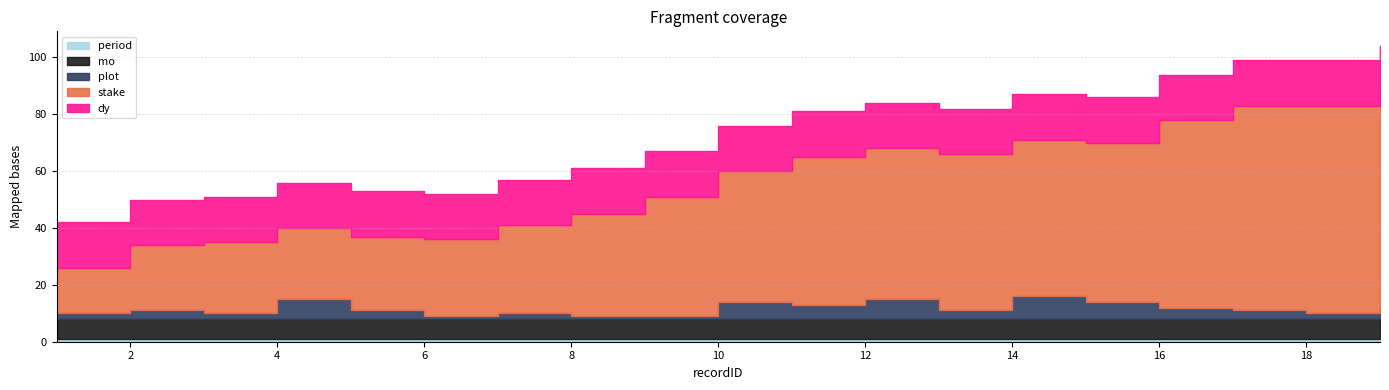

Reading right to left, what are all the values shown in this chart?

stake: 19=76	18=73	17=72	16=66	15=56	14=55	13=55	12=53	11=52	10=46	9=42	8=36	7=31	6=27	5=26	4=25	3=25	2=23	1=16
plot: 19=4	18=2	17=3	16=4	15=6	14=8	13=3	12=7	11=5	10=6	9=1	8=1	7=2	6=1	5=3	4=7	3=2	2=3	1=2
mo: 19=7	18=7	17=7	16=7	15=7	14=7	13=7	12=7	11=7	10=7	9=7	8=7	7=7	6=7	5=7	4=7	3=7	2=7	1=7
dy: 19=16	18=16	17=16	16=16	15=16	14=16	13=16	12=16	11=16	10=16	9=16	8=16	7=16	6=16	5=16	4=16	3=16	2=16	1=16
period: 19=1	18=1	17=1	16=1	15=1	14=1	13=1	12=1	11=1	10=1	9=1	8=1	7=1	6=1	5=1	4=1	3=1	2=1	1=1